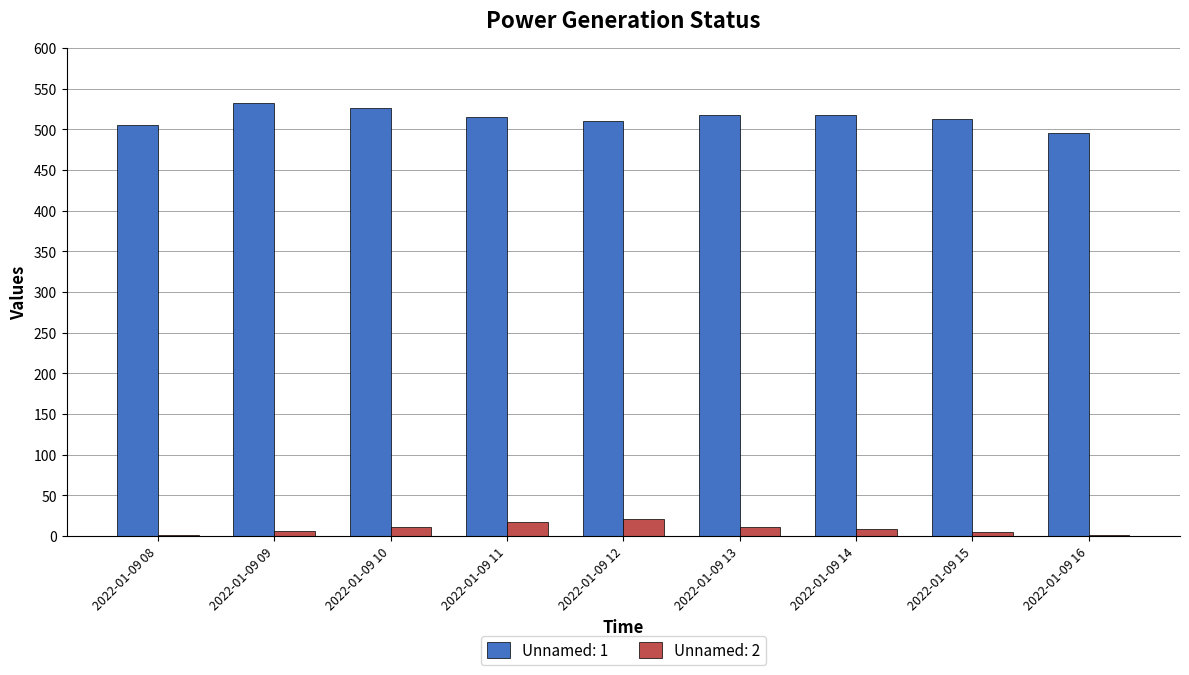

What is the total value across all series at 2022-01-09 12?

531.0